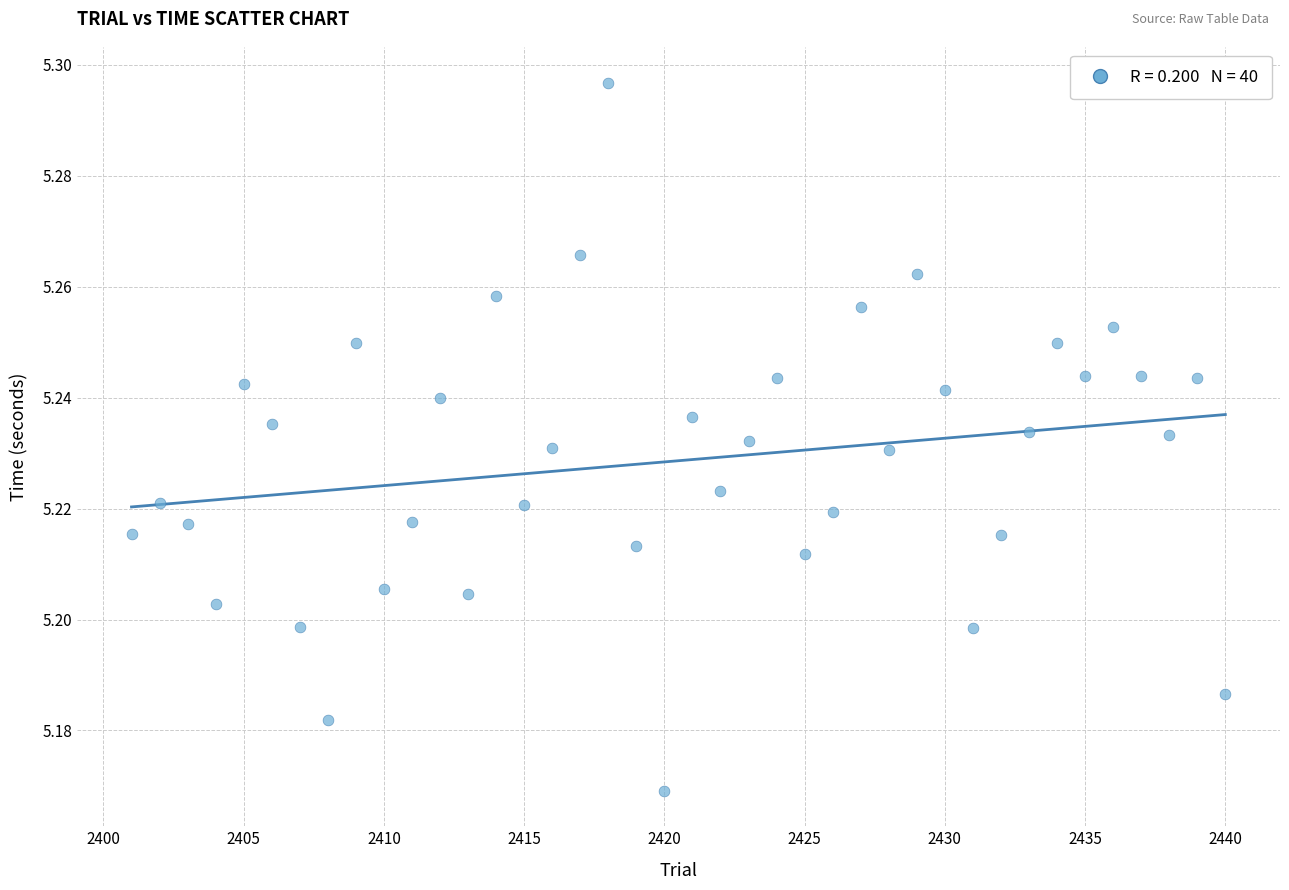

What is the range of X values (max minus min)?

39.0